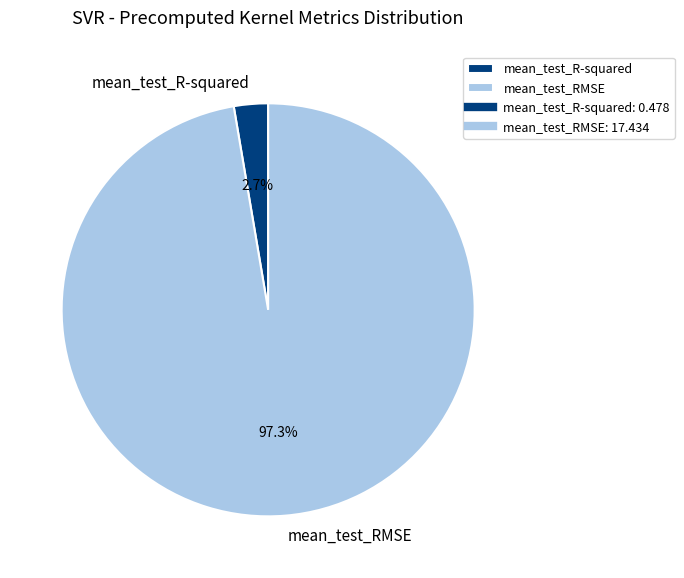

True or false: mean_test_RMSE accounts for 85% of the total.

False